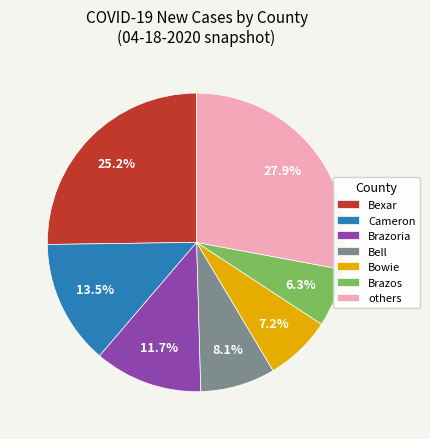

Which slice is the largest?

others